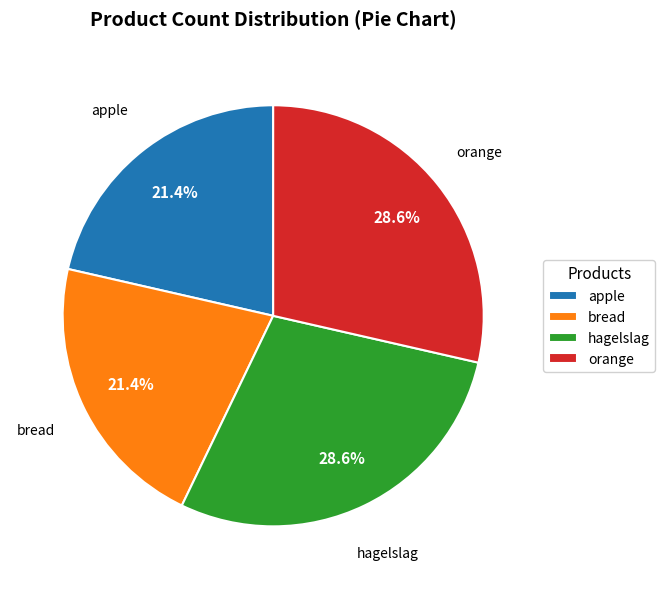

Does orange account for over 50% of the chart?

No